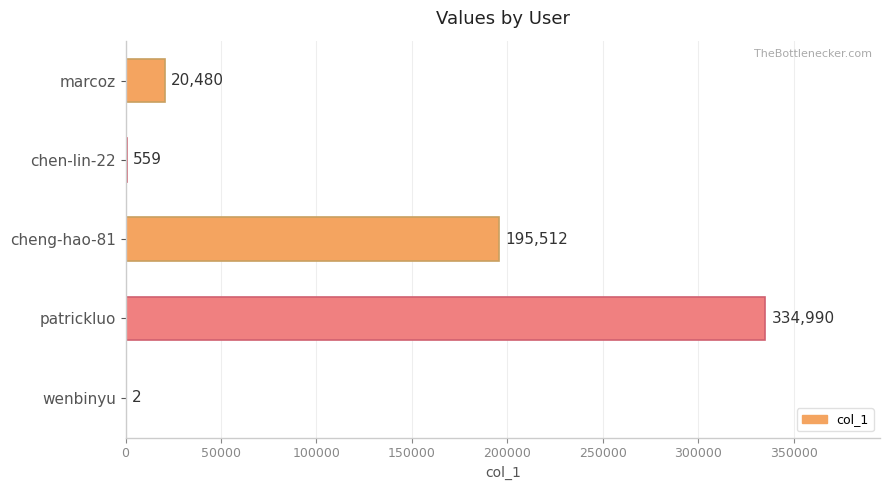

Are the bars grouped side by side (vs. stacked)?

No